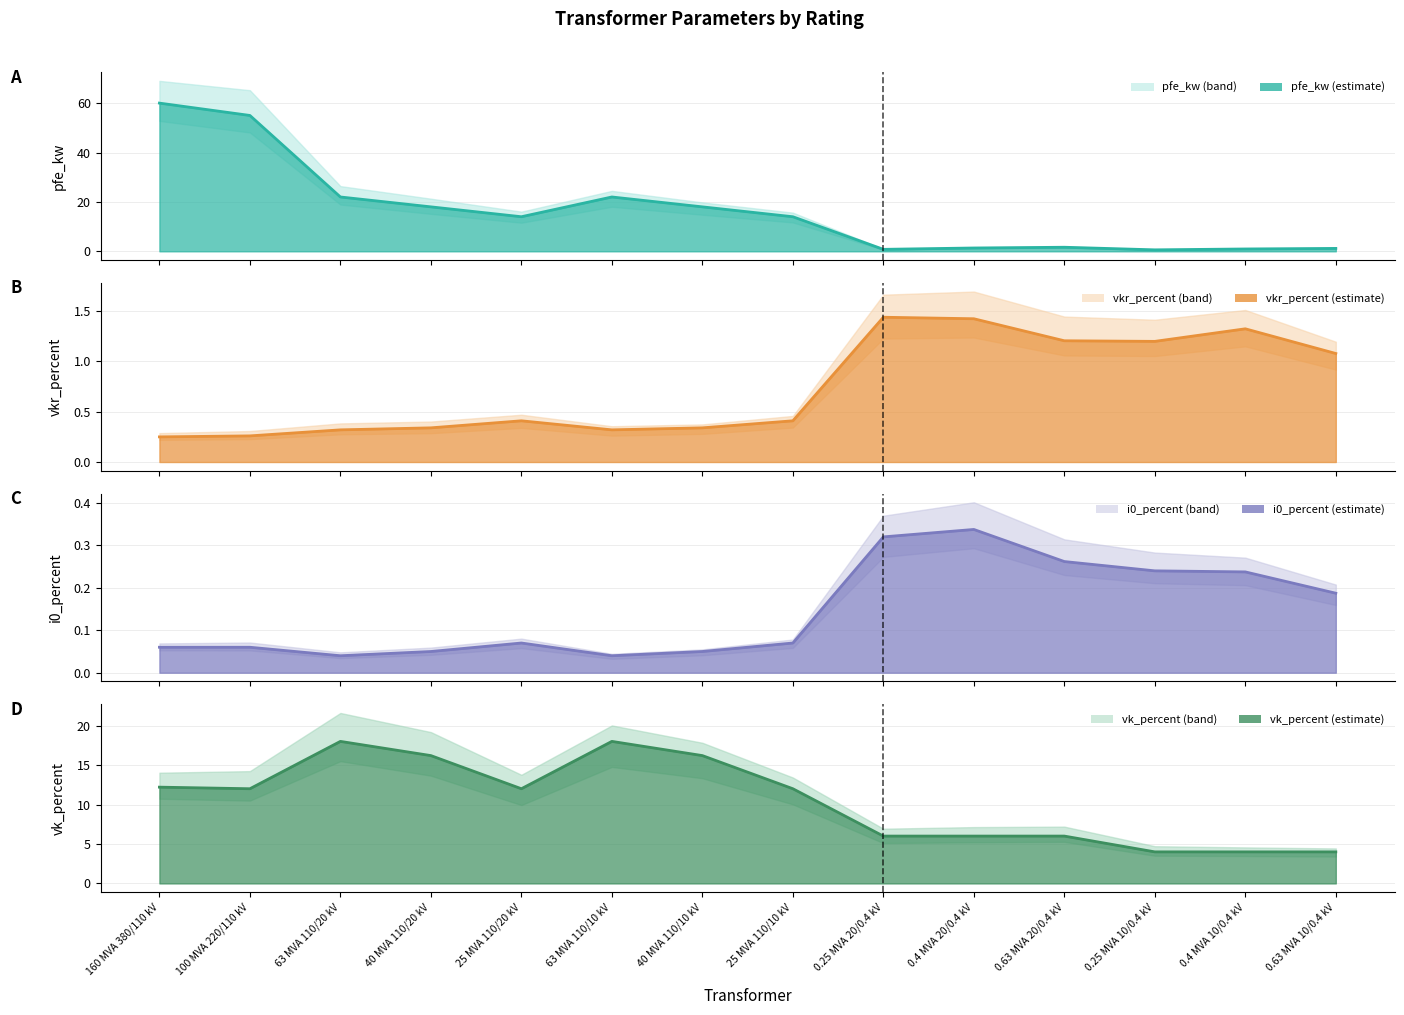

What is the approximate value of pfe_kw at 25 MVA 110/20 kV?

14.0